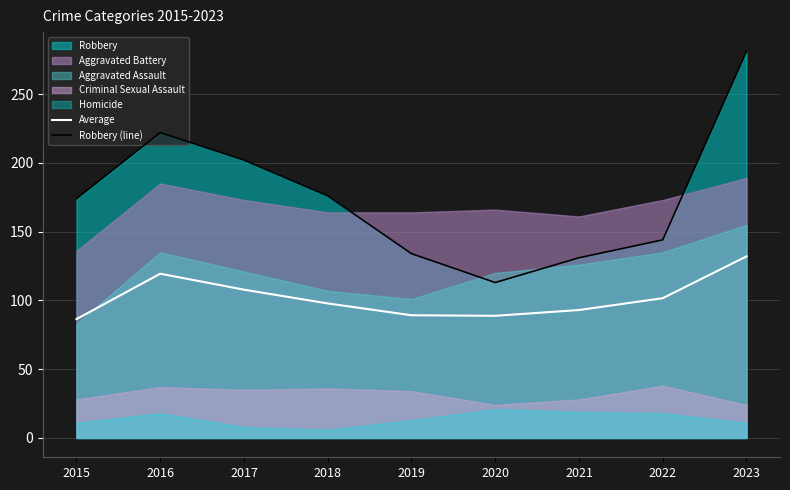

True or false: Average and Robbery (line) intersect in this chart.

False